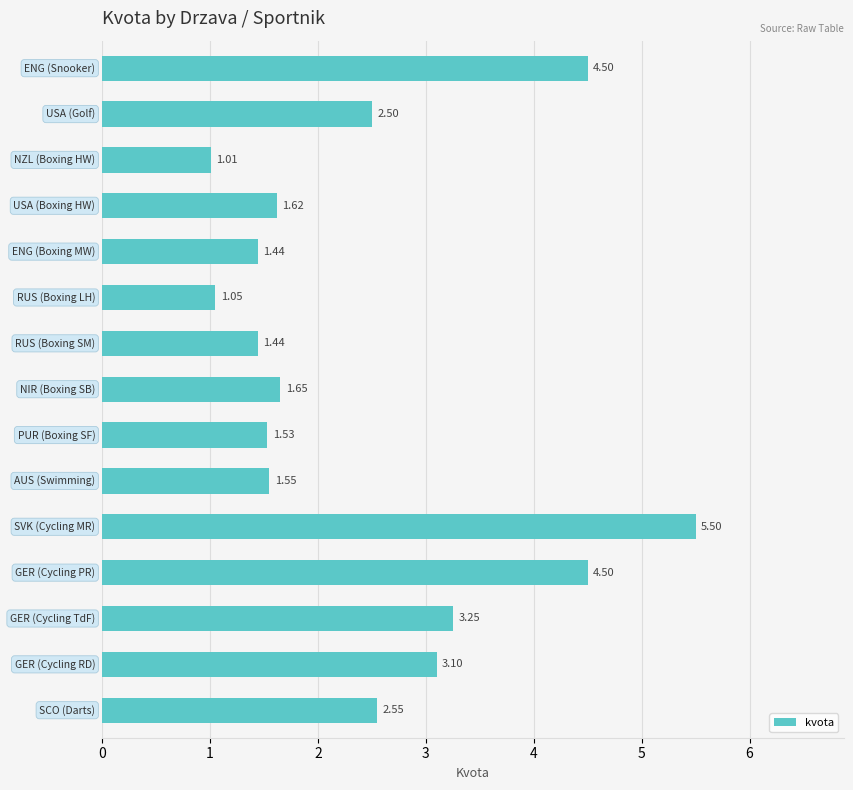

What is the difference between the maximum and minimum values?

4.5